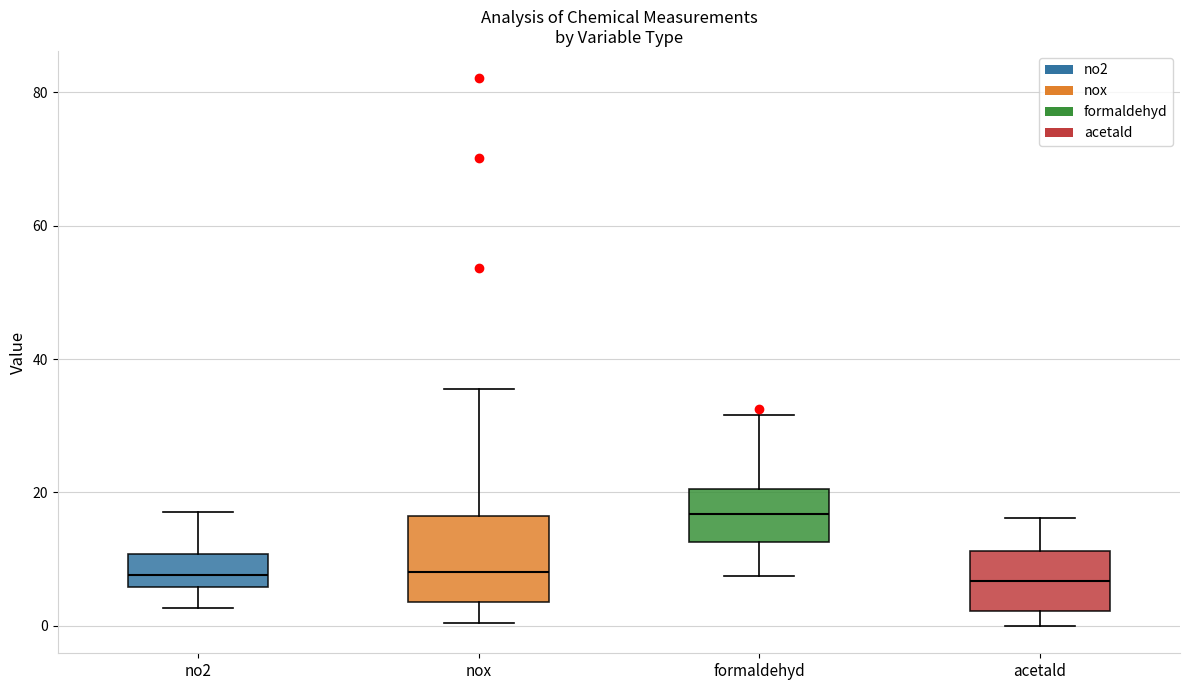

Comparing the boxes themselves (not the whiskers), which one is the tallest?

nox